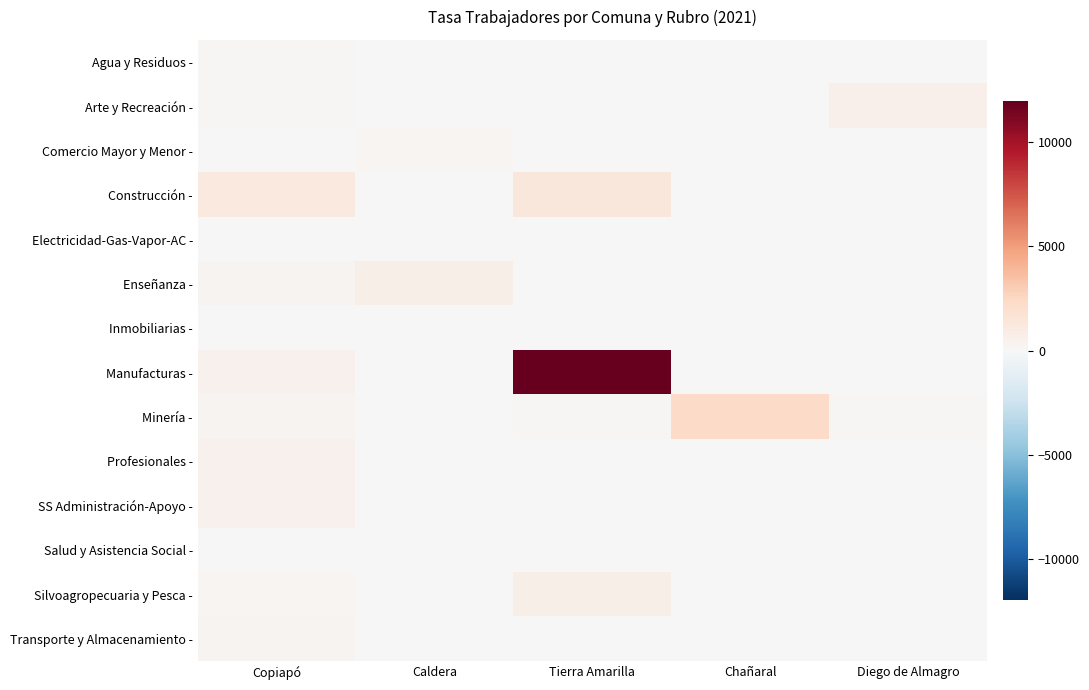

What is the total value across all series at Diego de Almagro?

787.4